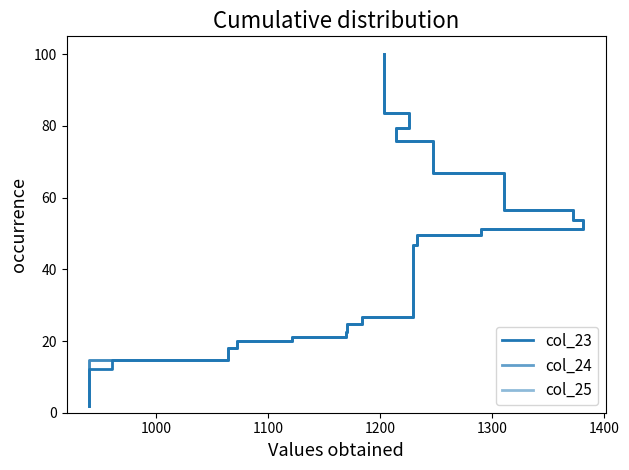

What is the average value of the col_25 series?

41.8